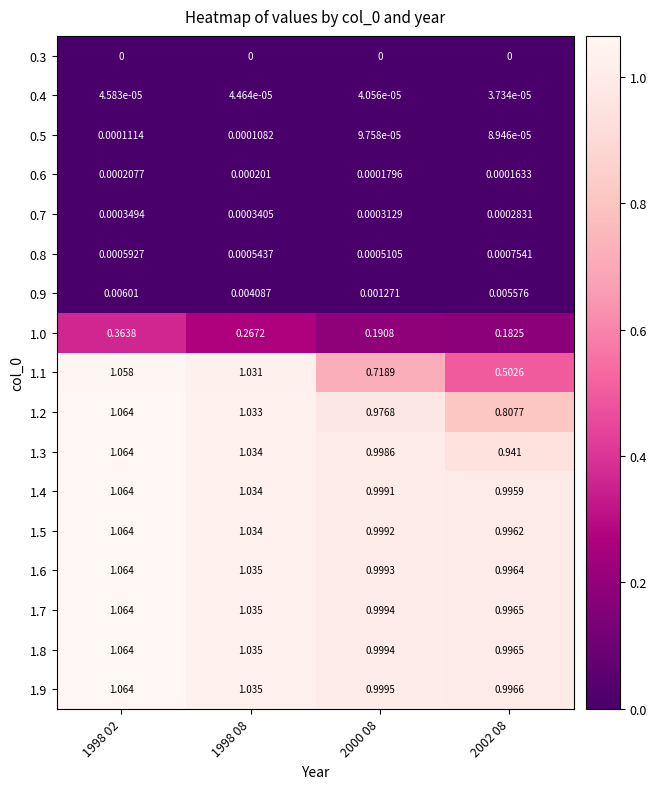

Is the value of 0.8 at 2002 08 greater than the value of 1.0 at 1998 02?

No